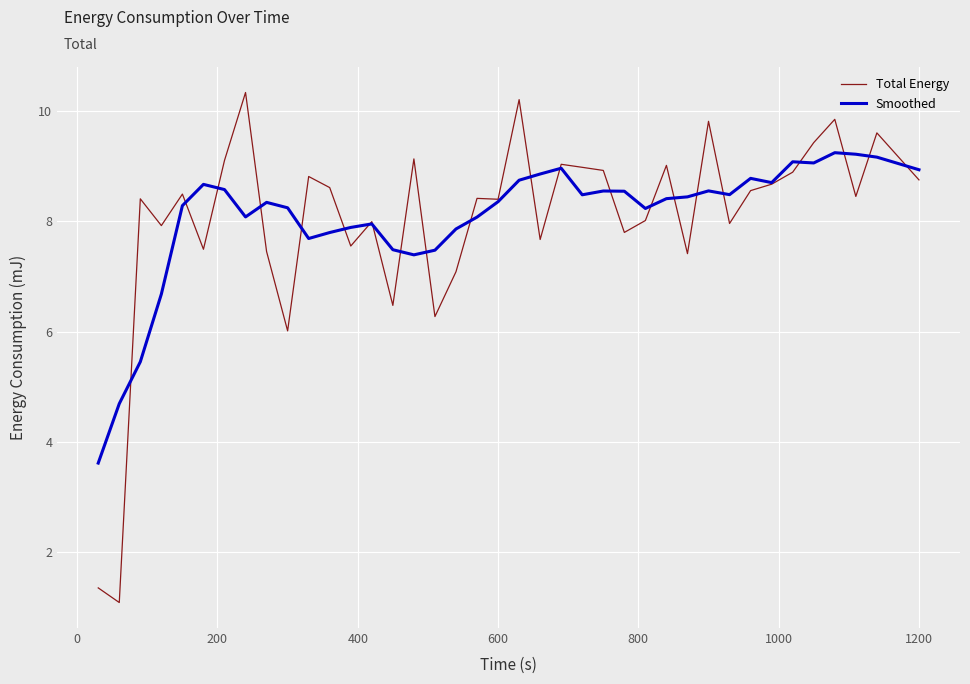

Does the chart display data point markers on the line(s)?

No